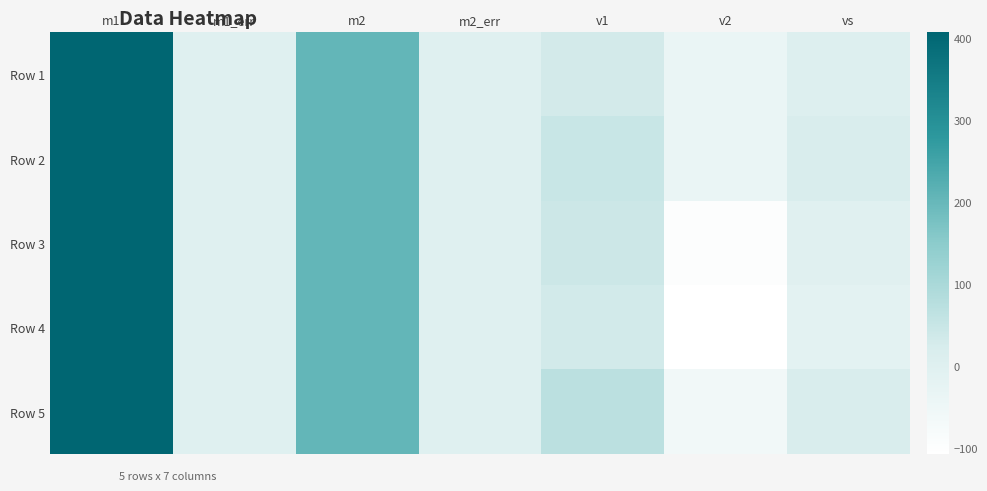

Which series has the largest total across all categories?

Row 2